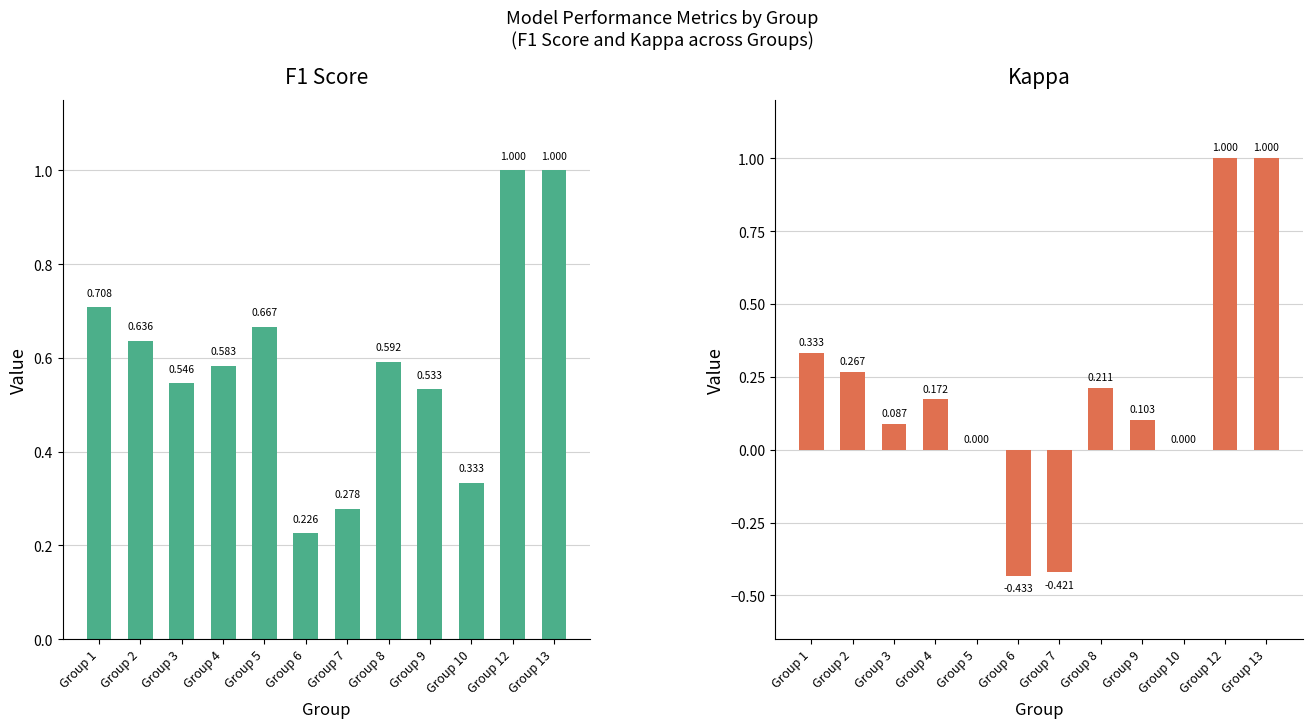

Which series has the largest total across all categories?

f1